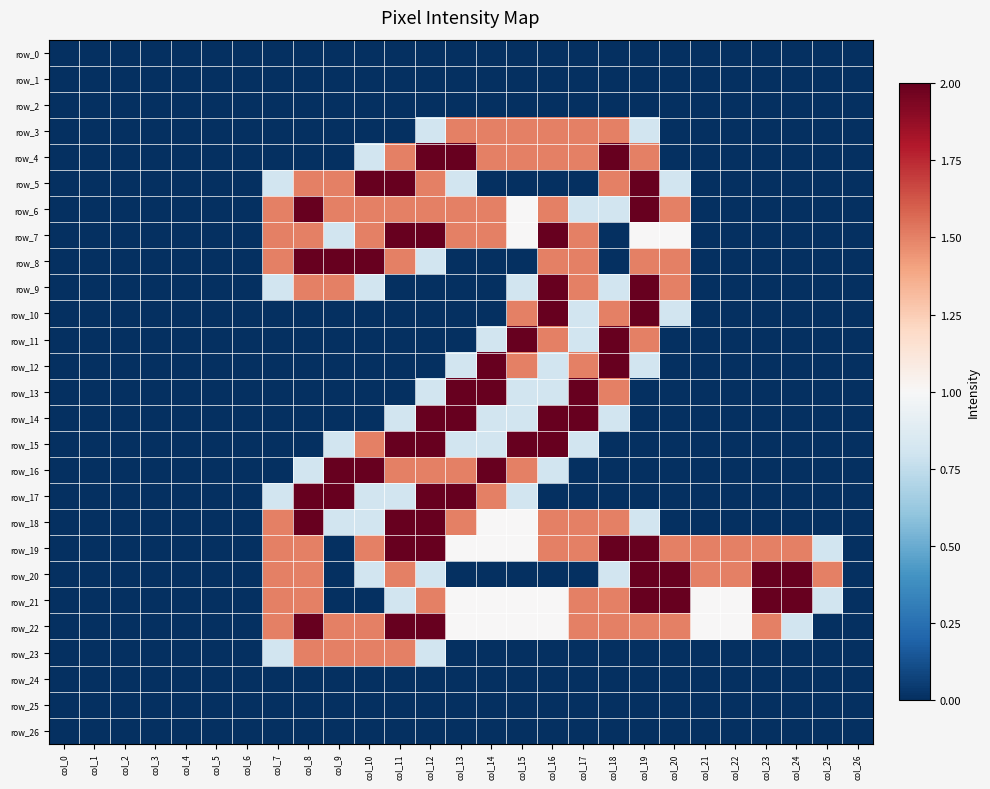

Which series has the widest spread of values?

row_4